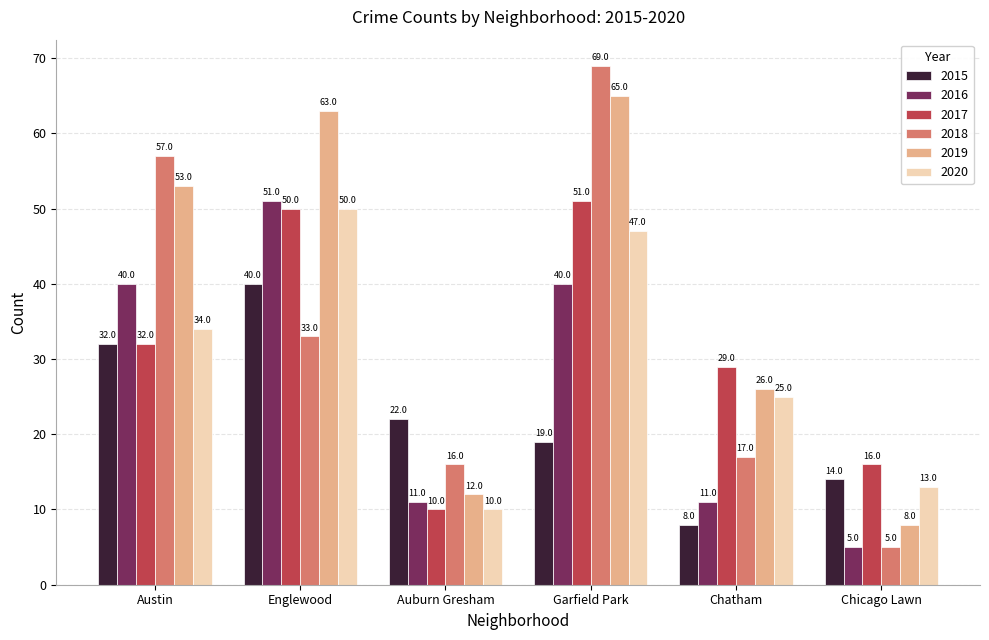

What is the difference between the second highest and second lowest values in the 2019 series?

51